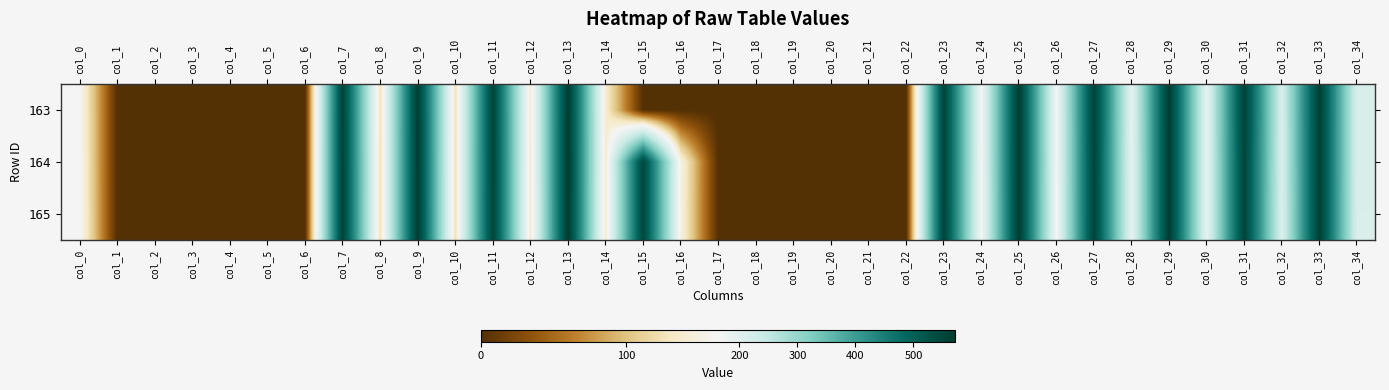

Which series has the widest spread of values?

164